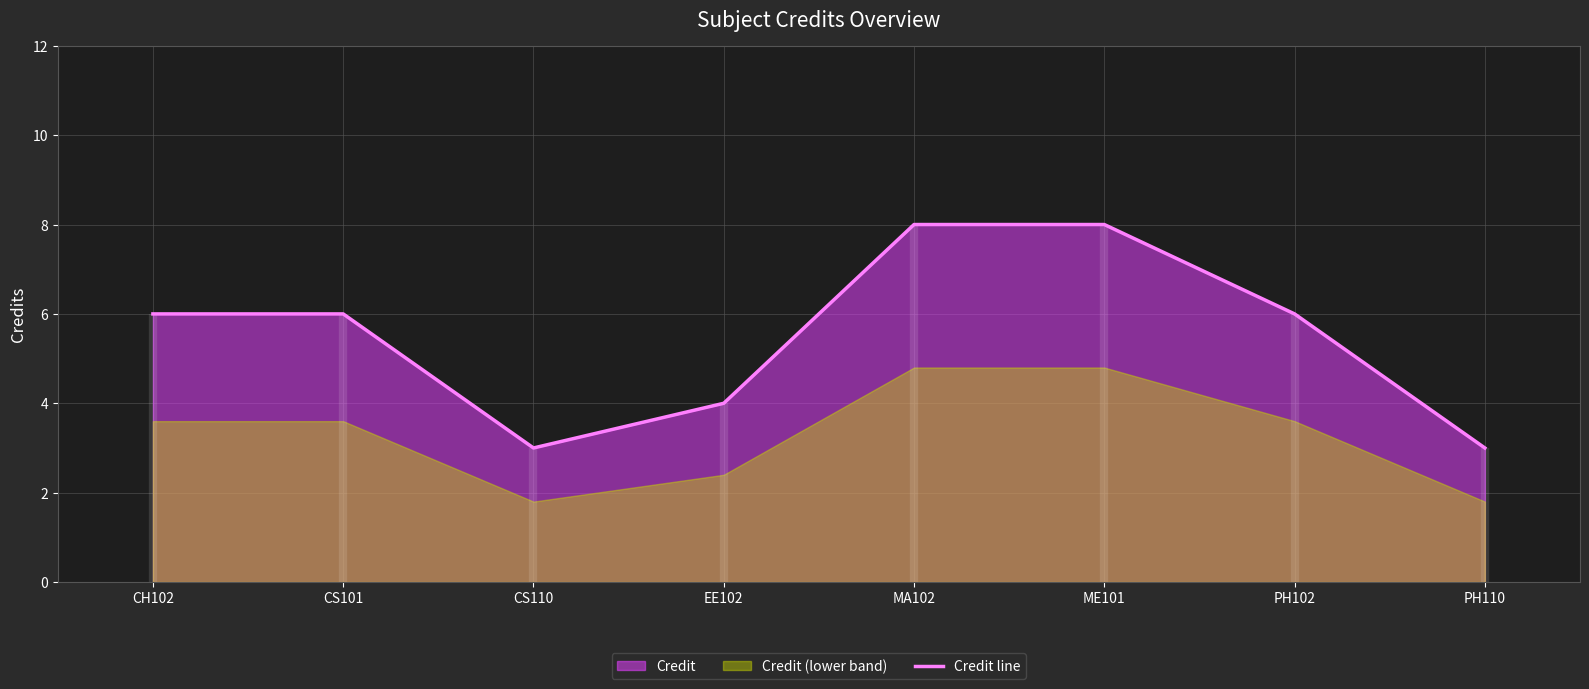

What position from the left is MA102?

5